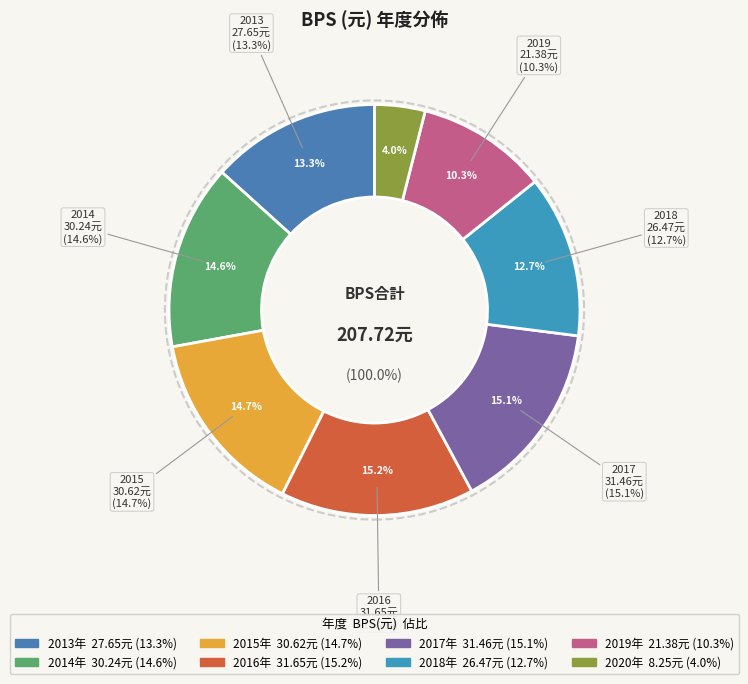

What is the change in value from 2014 to 2018?

-3.8